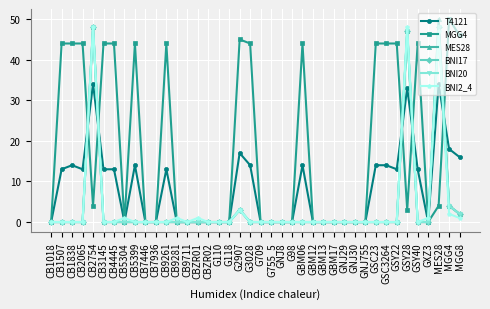

Does the chart have visible grid lines?

Yes